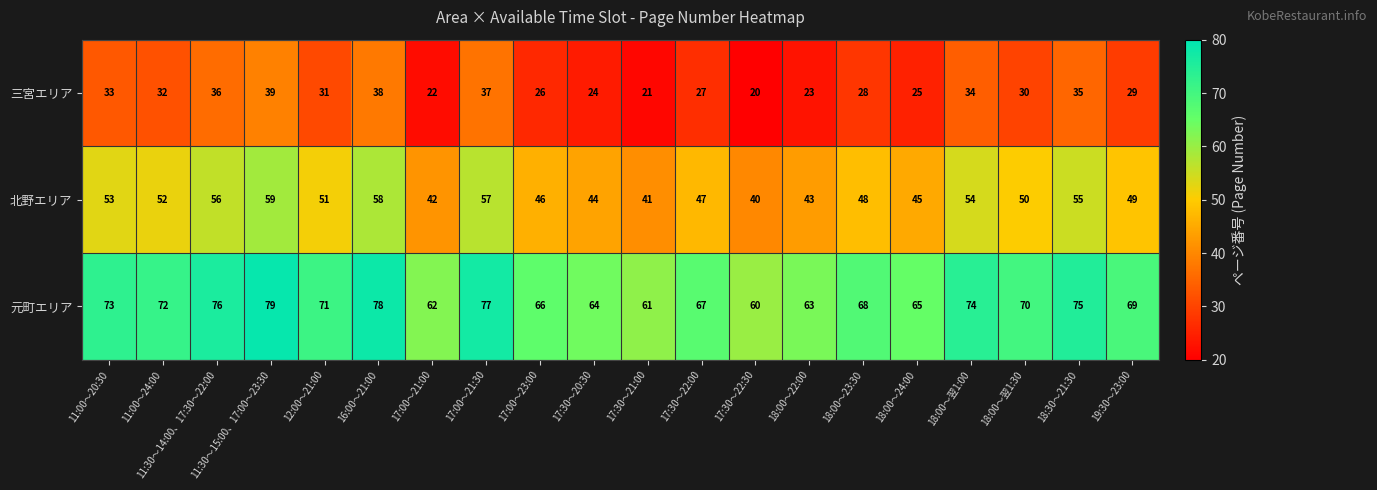

Which series has the largest total across all categories?

元町エリア